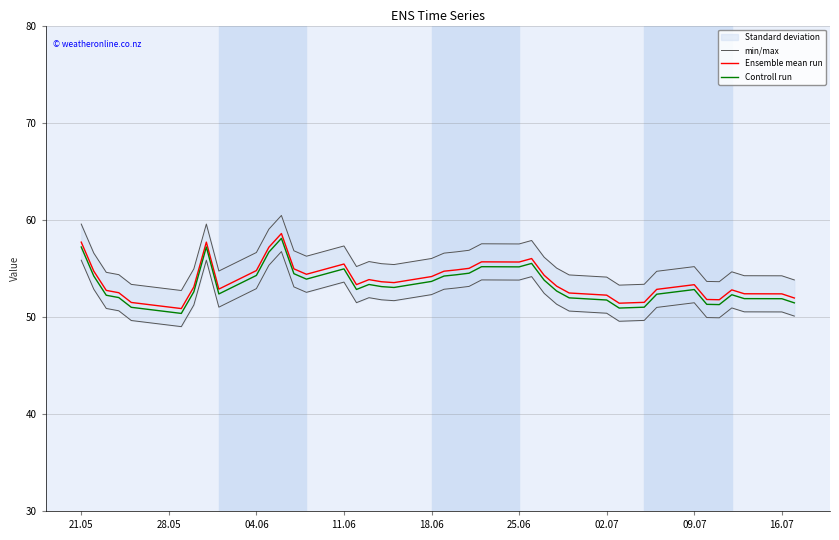

Does the chart have visible grid lines?

Yes